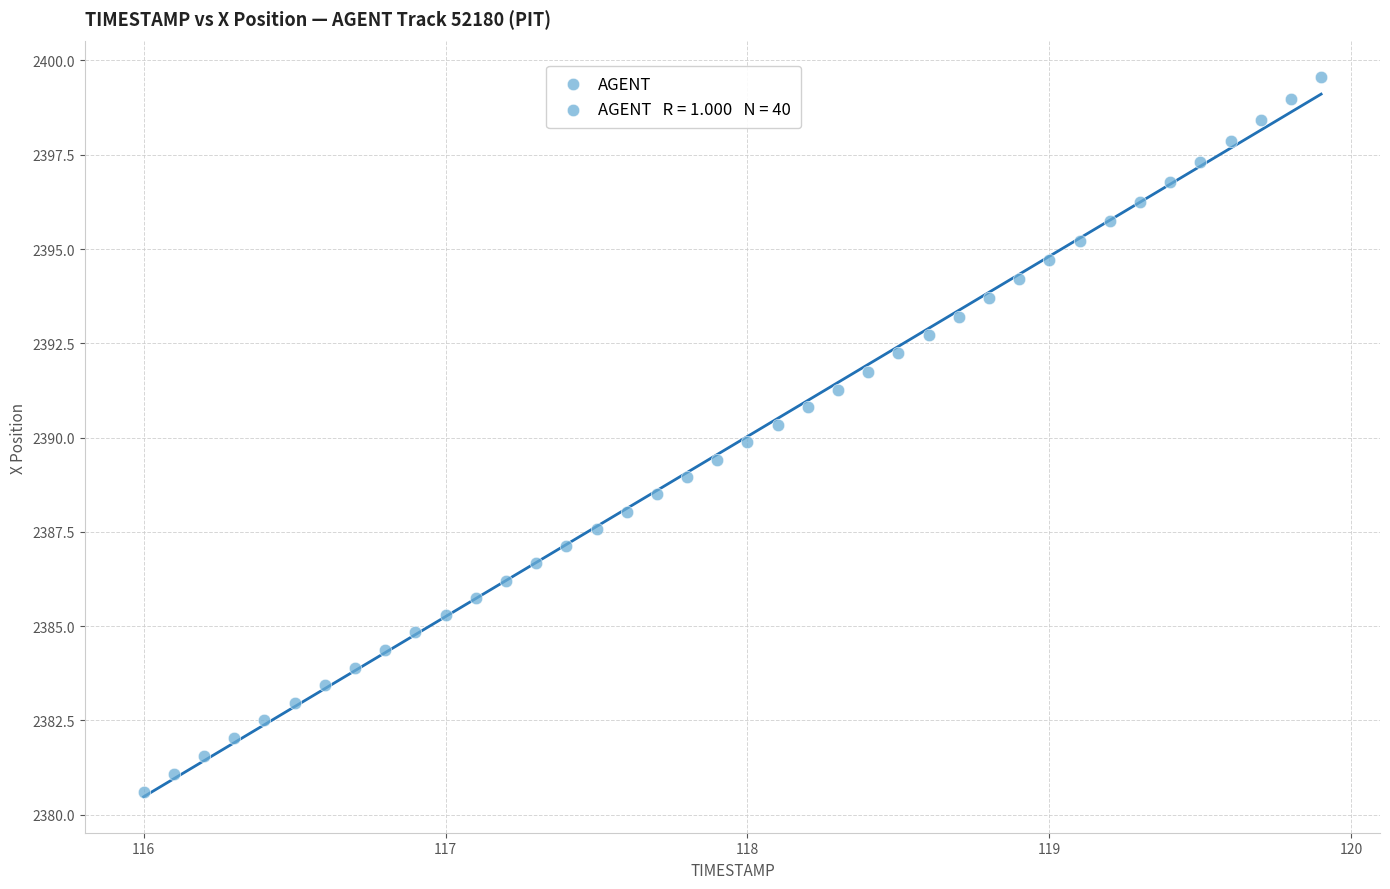

What is the range of X values (max minus min)?

3.9